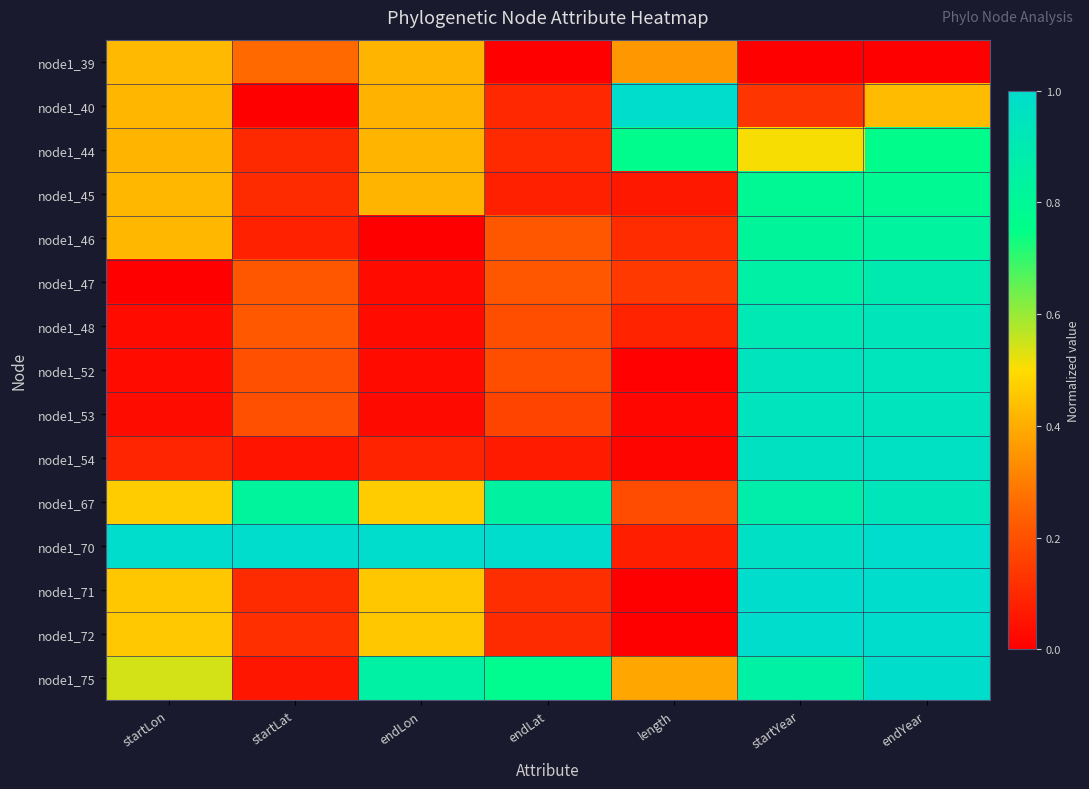

Which series has the largest total across all categories?

node1_70